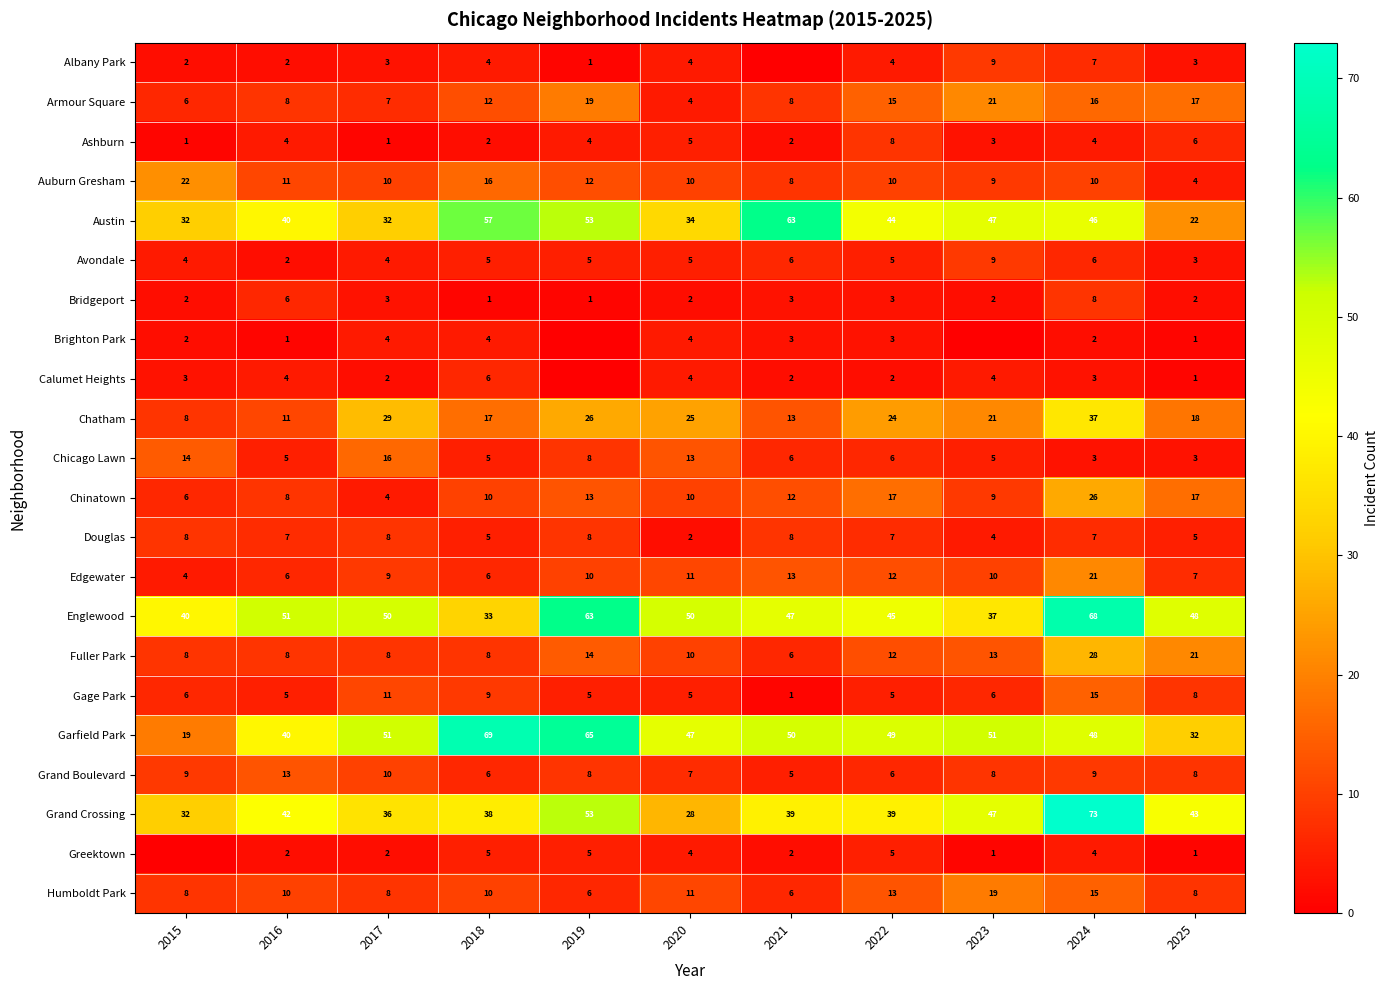

The value of Grand Crossing at 2022 is 39. True or false?

True